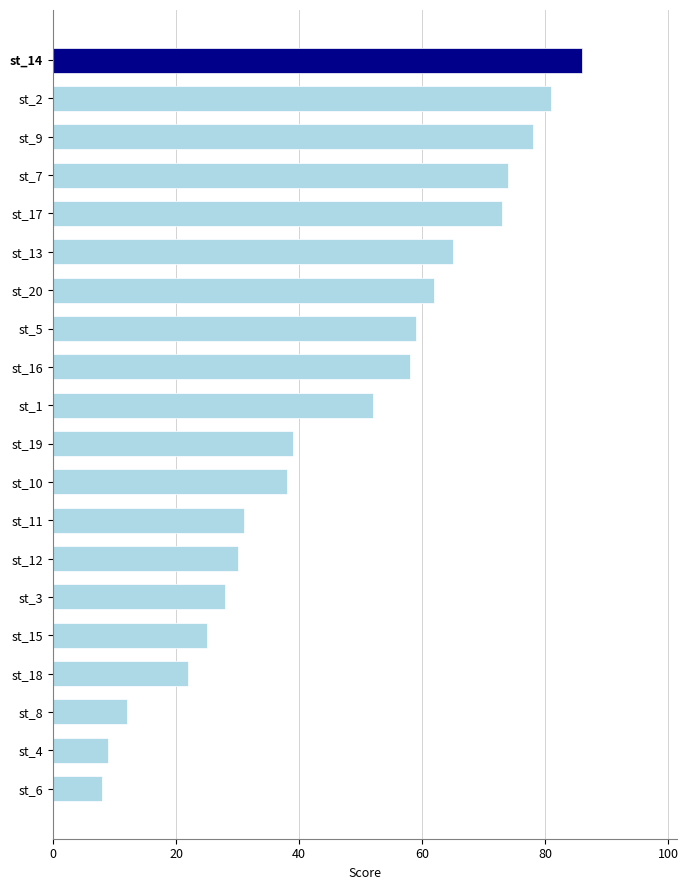

Rank the categories by value from highest to lowest.

st_14, st_2, st_9, st_7, st_17, st_13, st_20, st_5, st_16, st_1, st_19, st_10, st_11, st_12, st_3, st_15, st_18, st_8, st_4, st_6